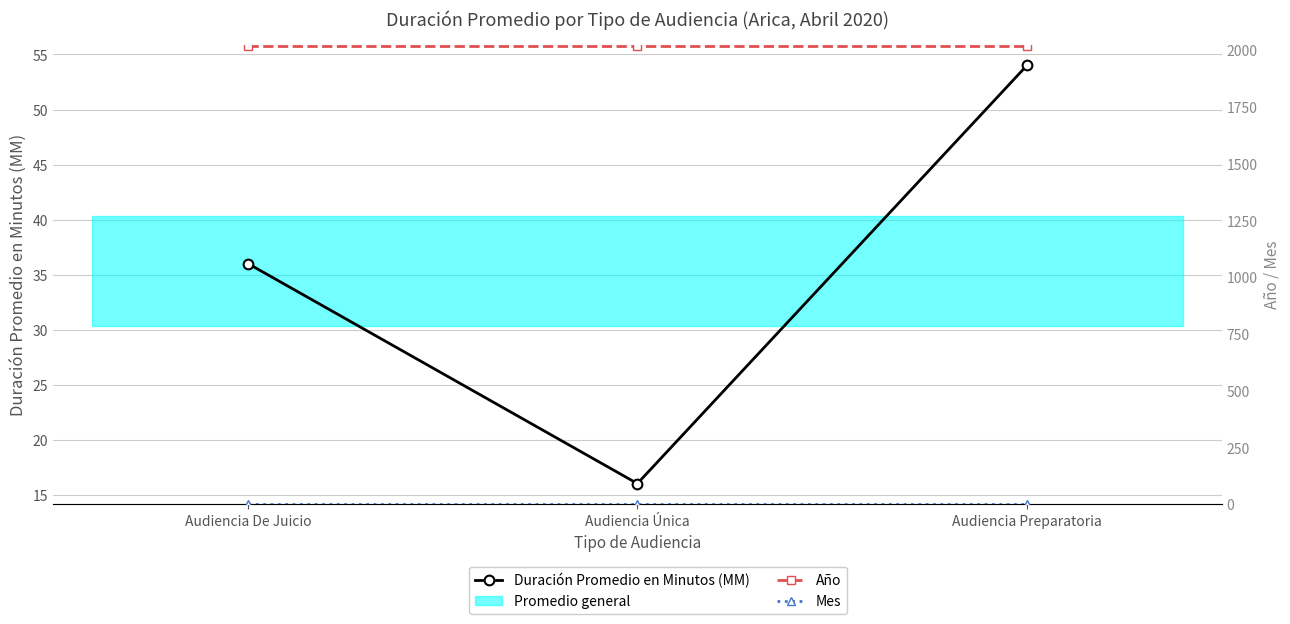

What is the minimum value shown in the chart?

4